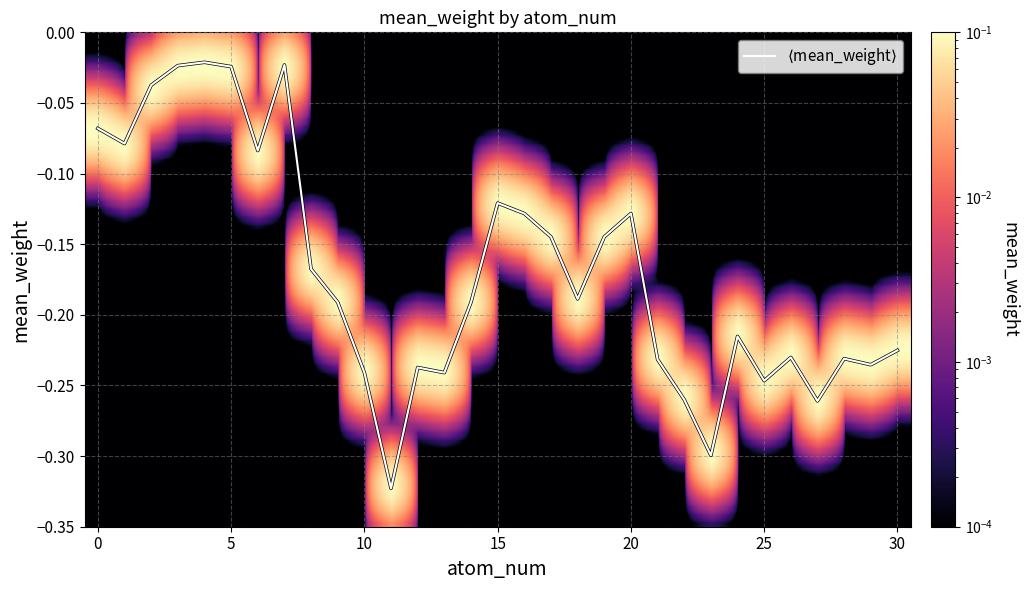

What is the difference between the maximum and minimum values?

0.3